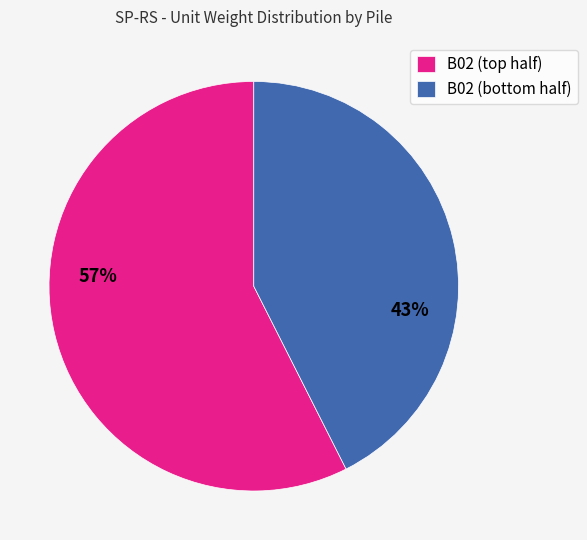

Is there a majority slice in this chart?

Yes